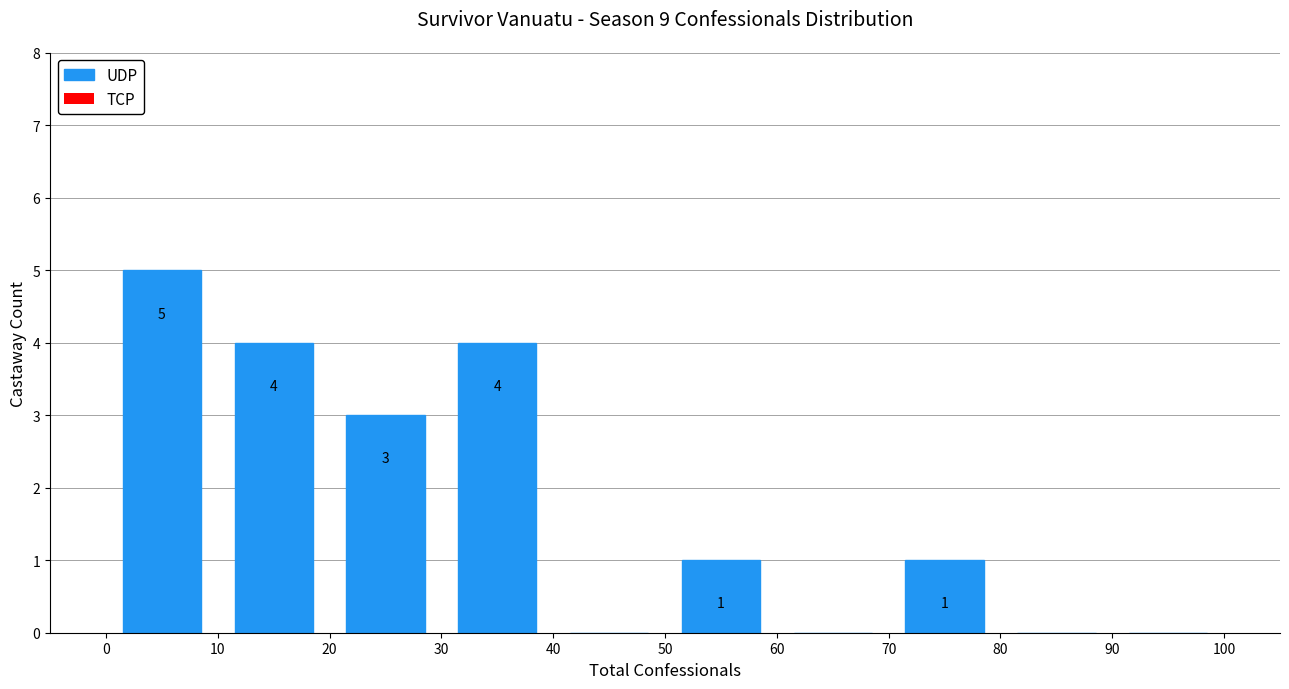

Over which range of the x-axis is the bar tallest?

0 to 10